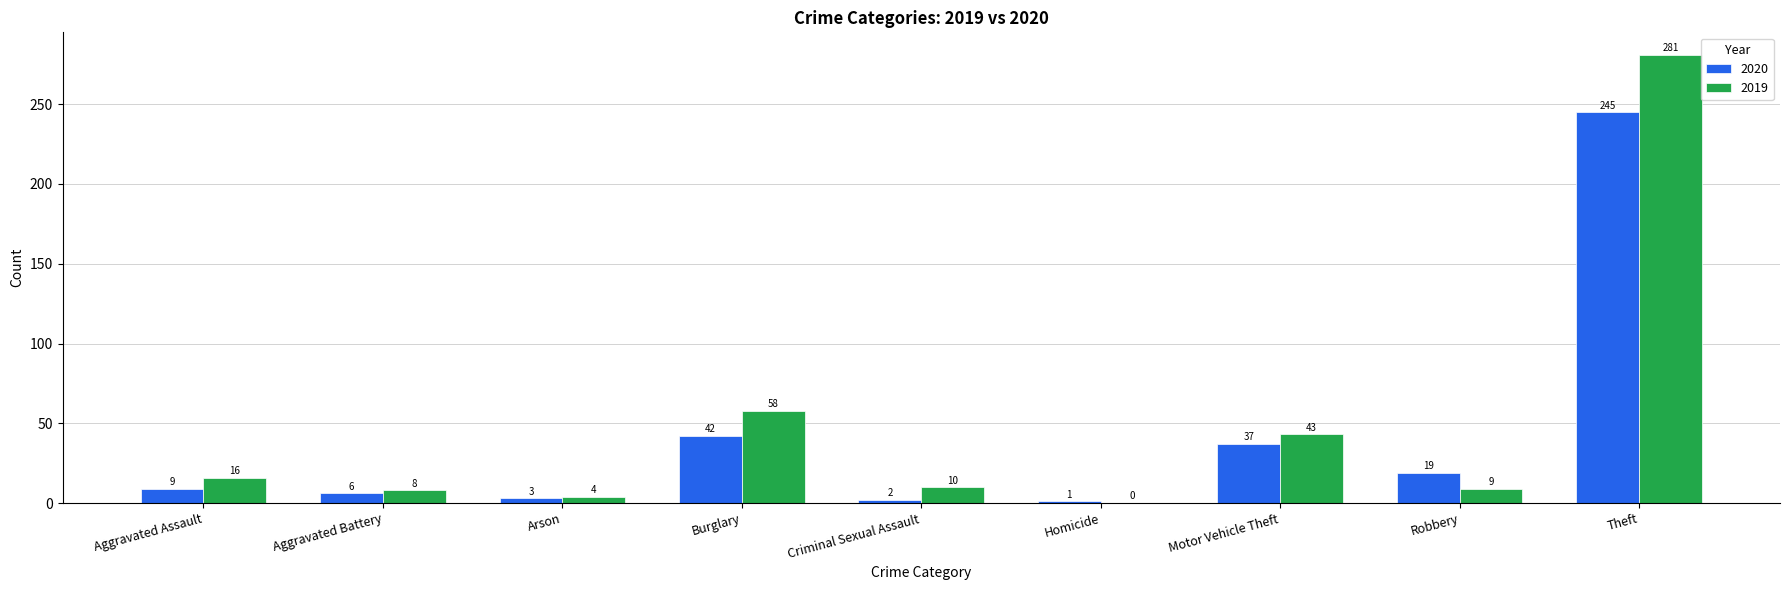

At which label does 2019 reach its peak?

Theft